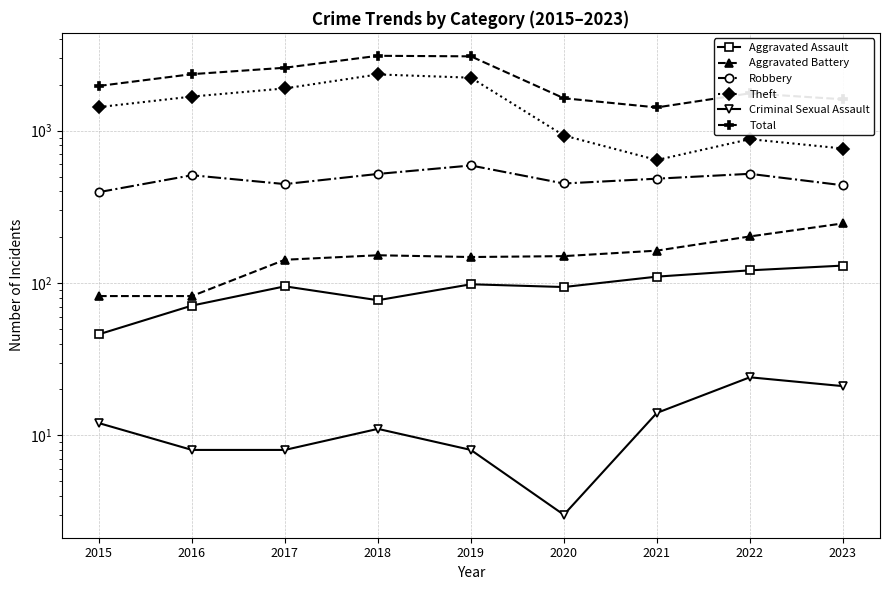

Is the value of Criminal Sexual Assault at 2020 greater than the value of Theft at 2015?

No